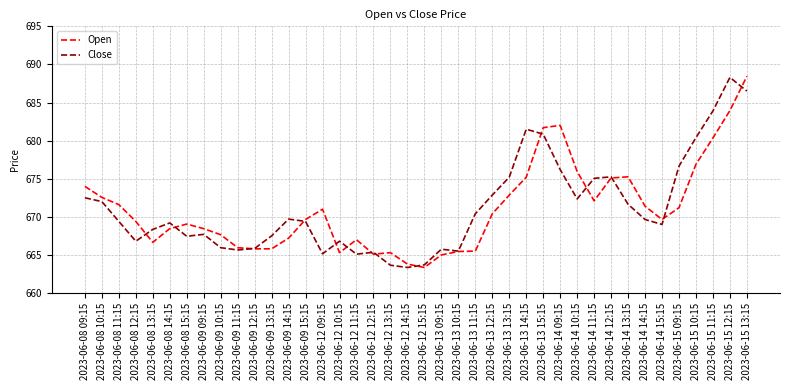

Which series changed the most between 2023-06-08 13:15 and 2023-06-09 12:15?

Close